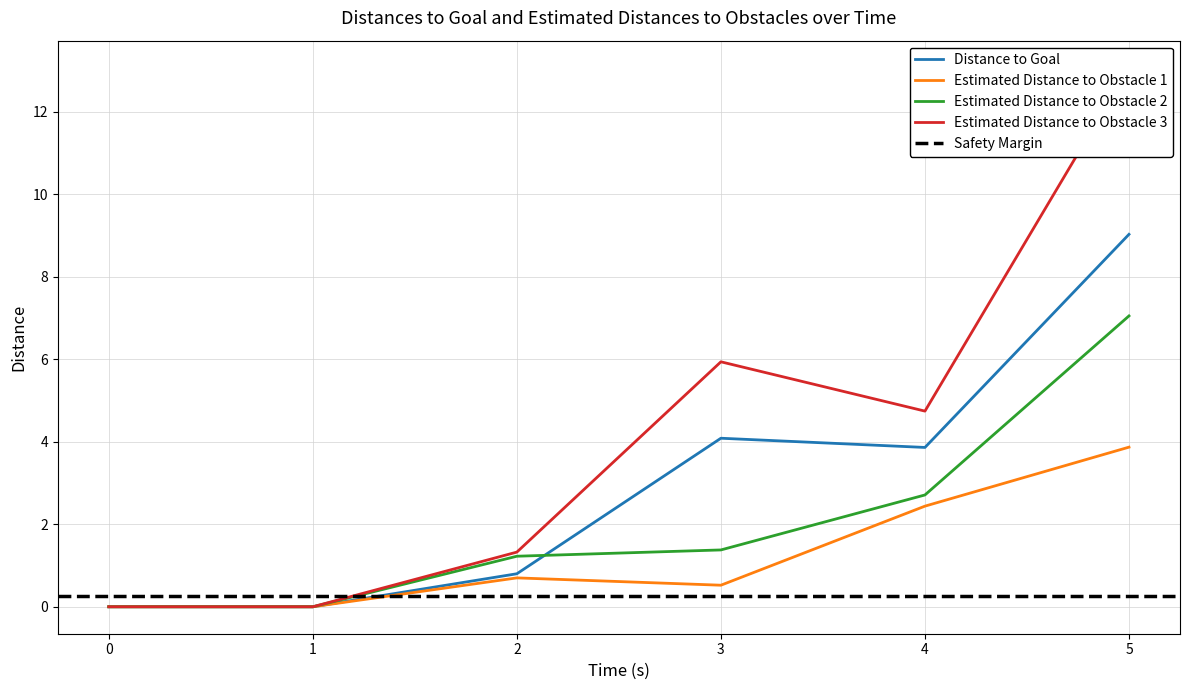

True or false: 2 and 3 intersect in this chart.

False